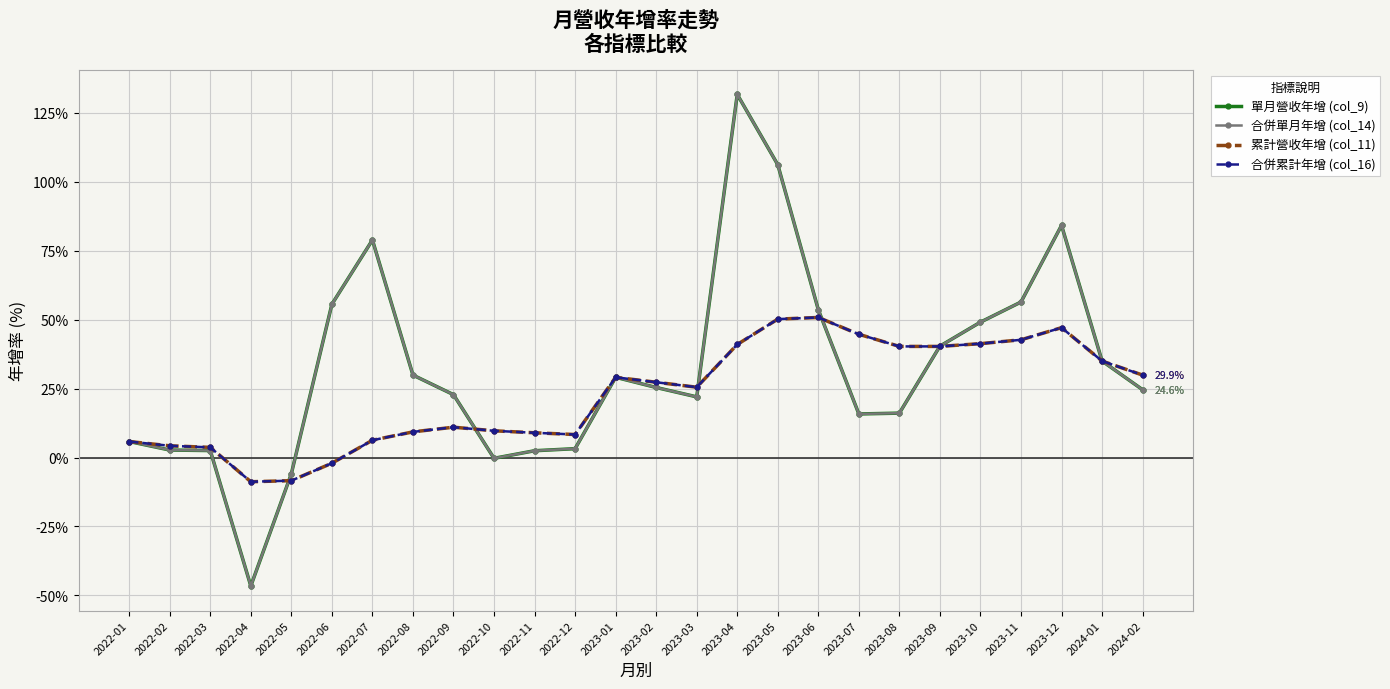

Does the chart have visible grid lines?

Yes